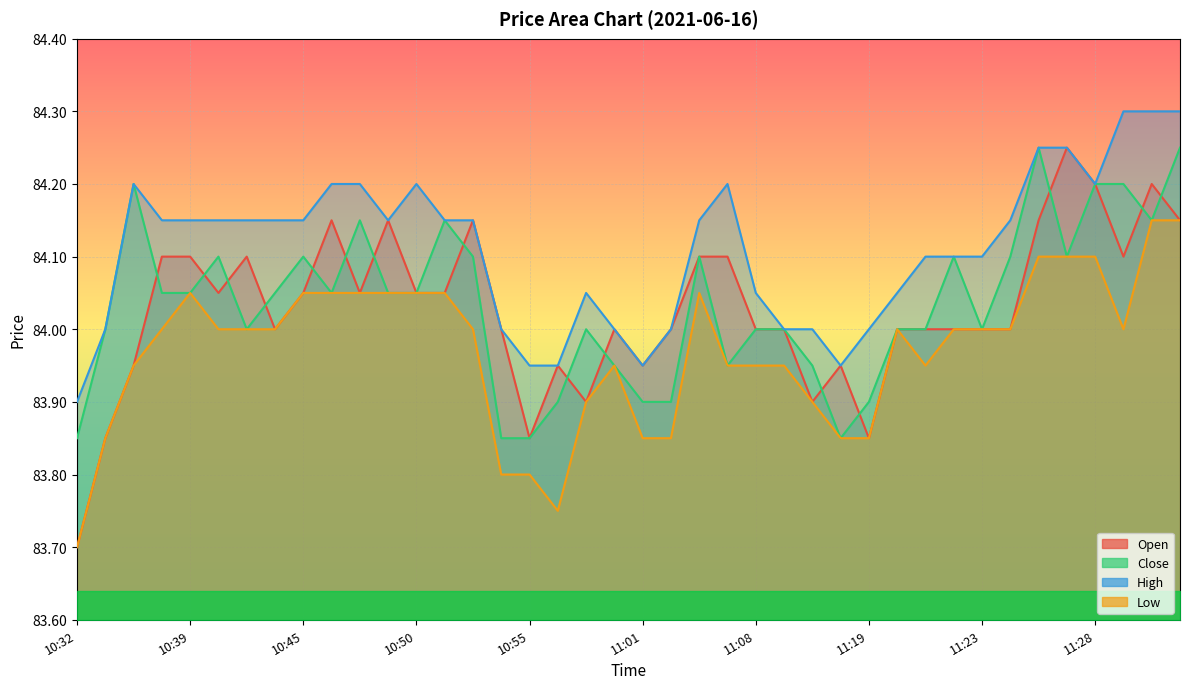

What is the lowest value of the Low series?

83.7